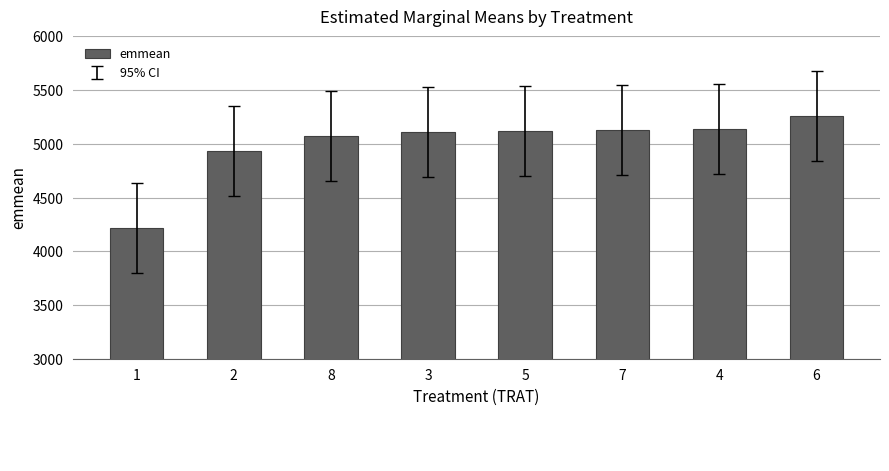

How many distinct data groups are displayed?

1